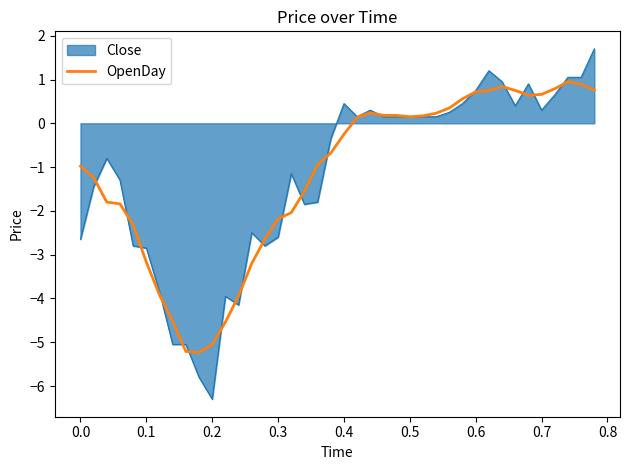

List the series in order of their peak value, highest first.

Close, OpenDay